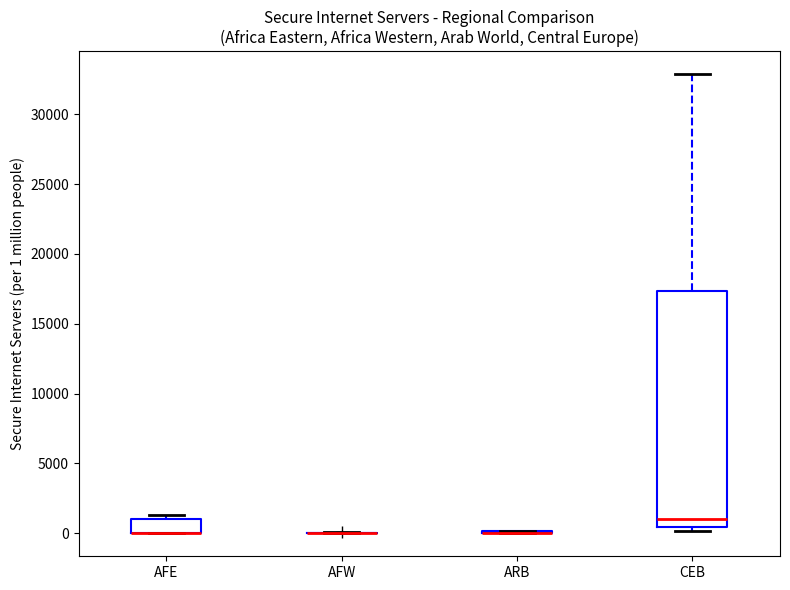

Where does the median line of the box for CEB sit on the y-axis? The values are not printed on the chart, so give them approximately, as read against the axis.

1000